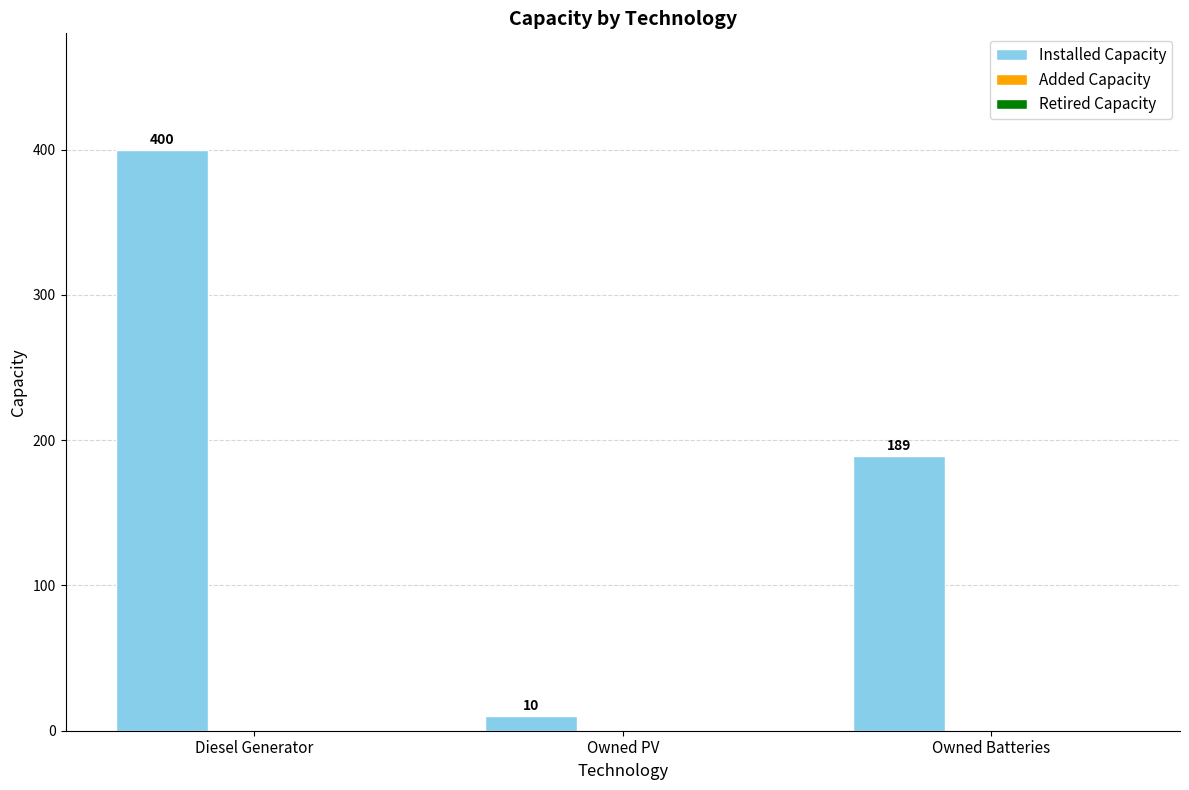

Count the values in the range 10 to 400.

3